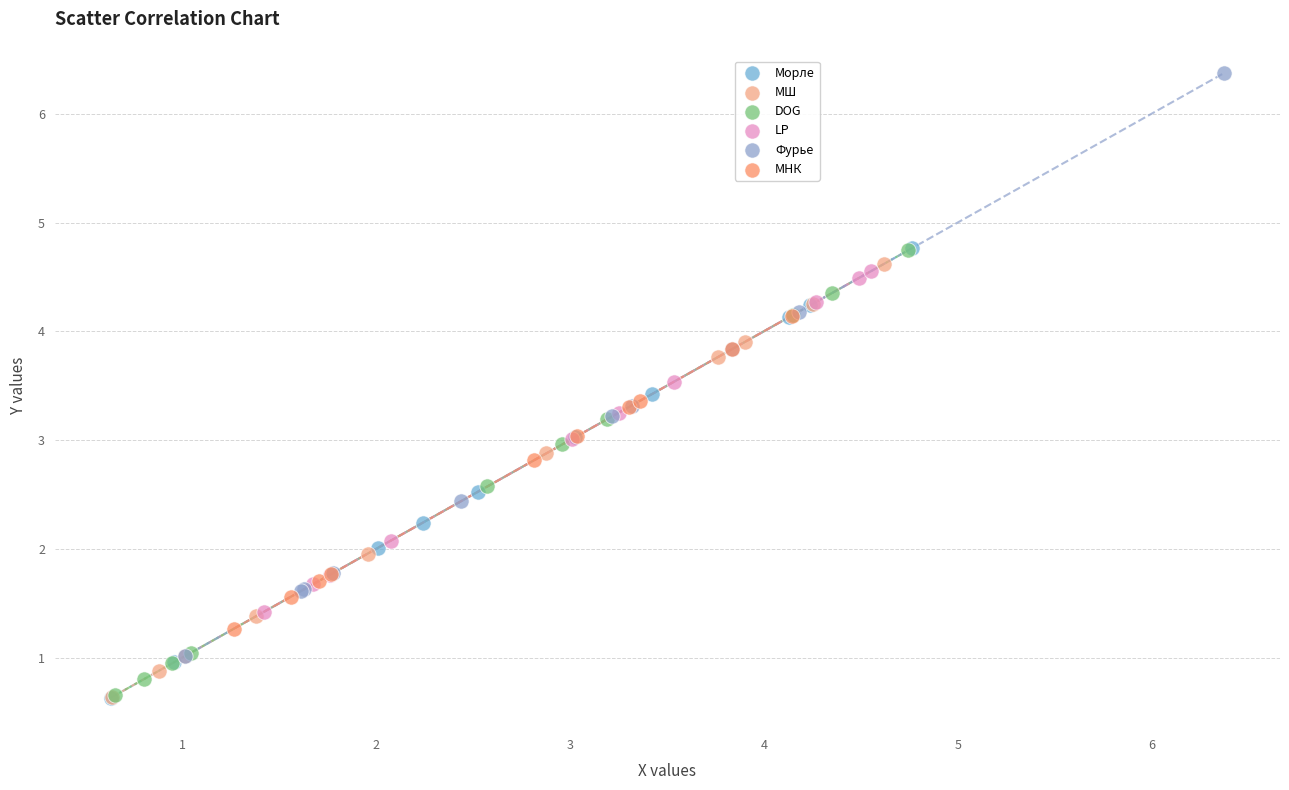

Which series has the largest Y range (max minus min)?

Фурье